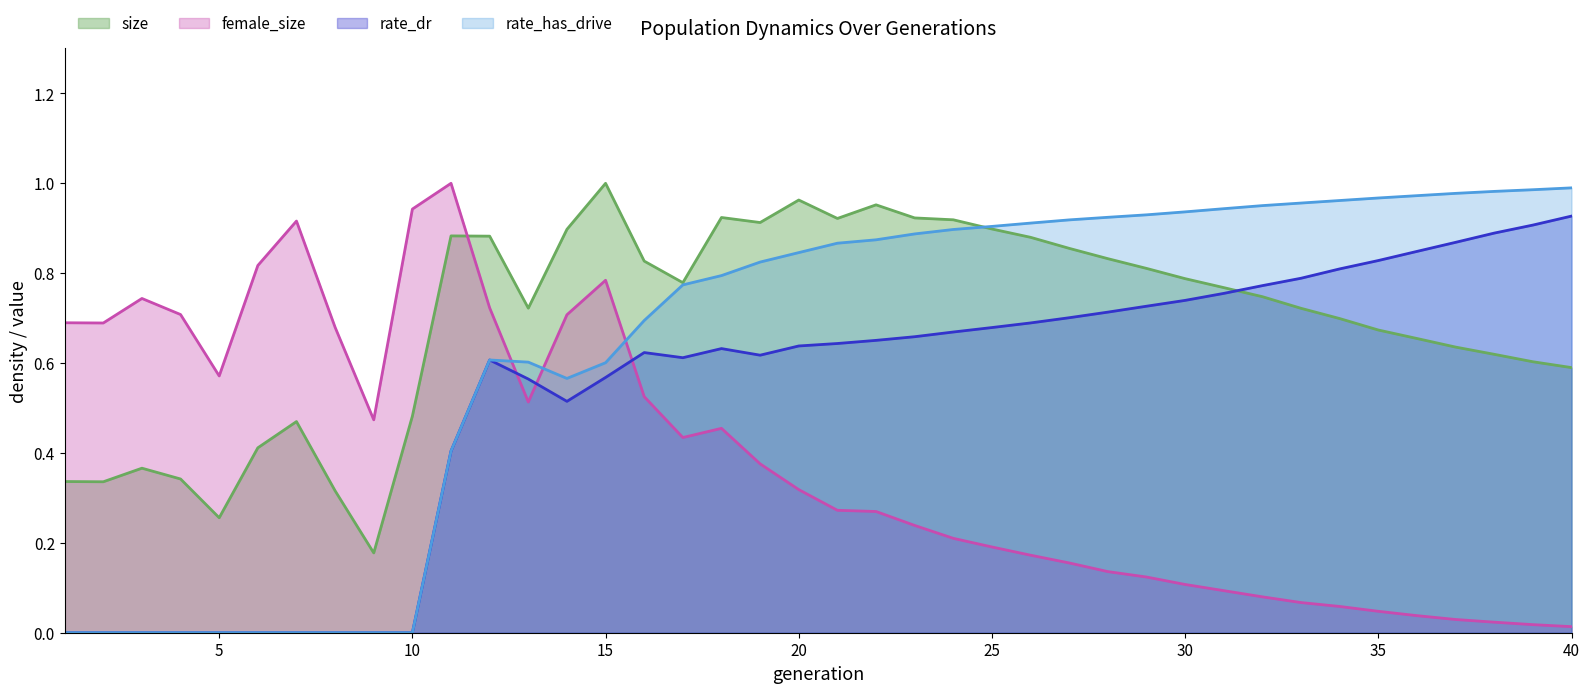

At which category does the chart reach its peak across all series?

15